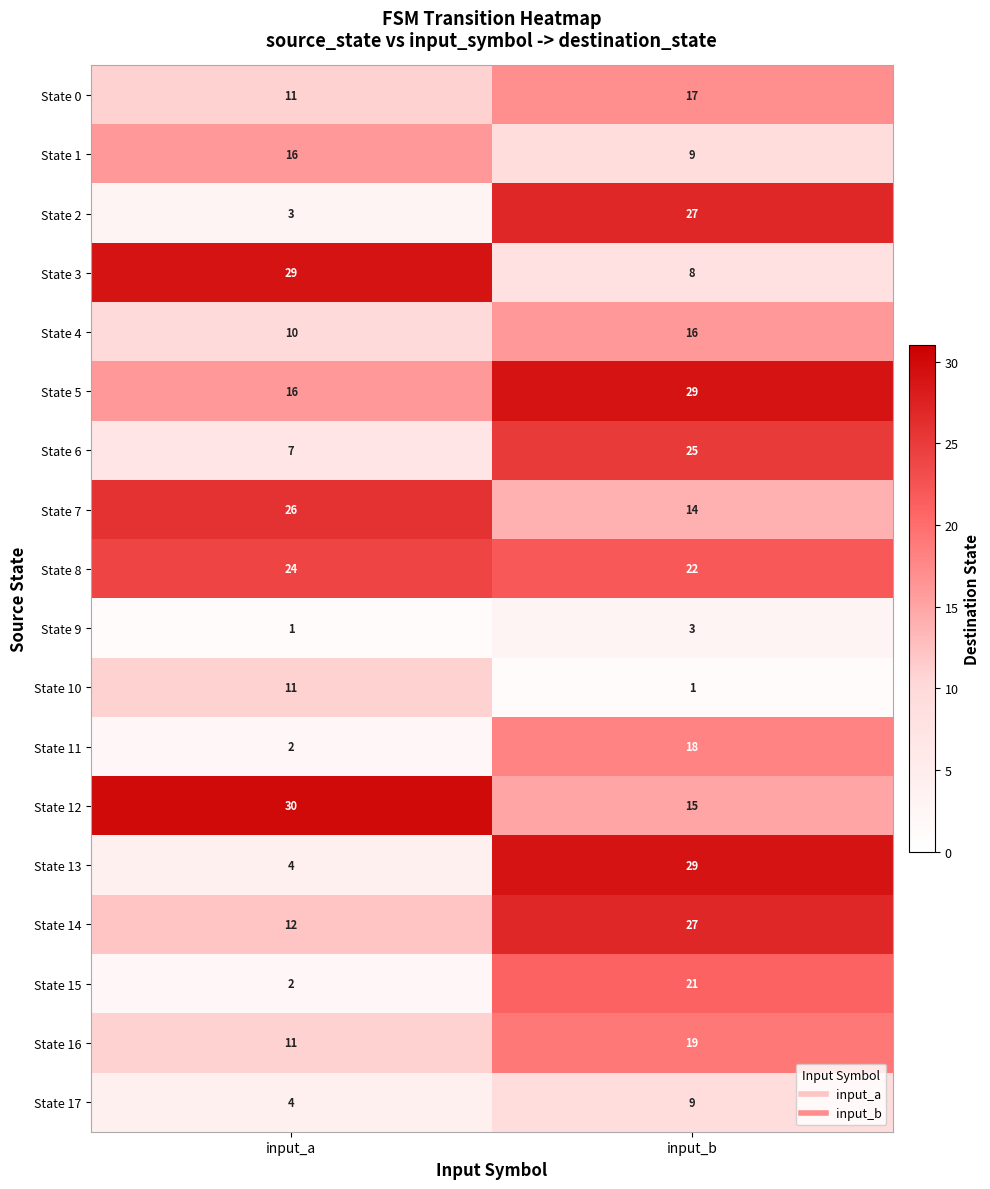

What is the difference between the highest and lowest values at input_a?

29